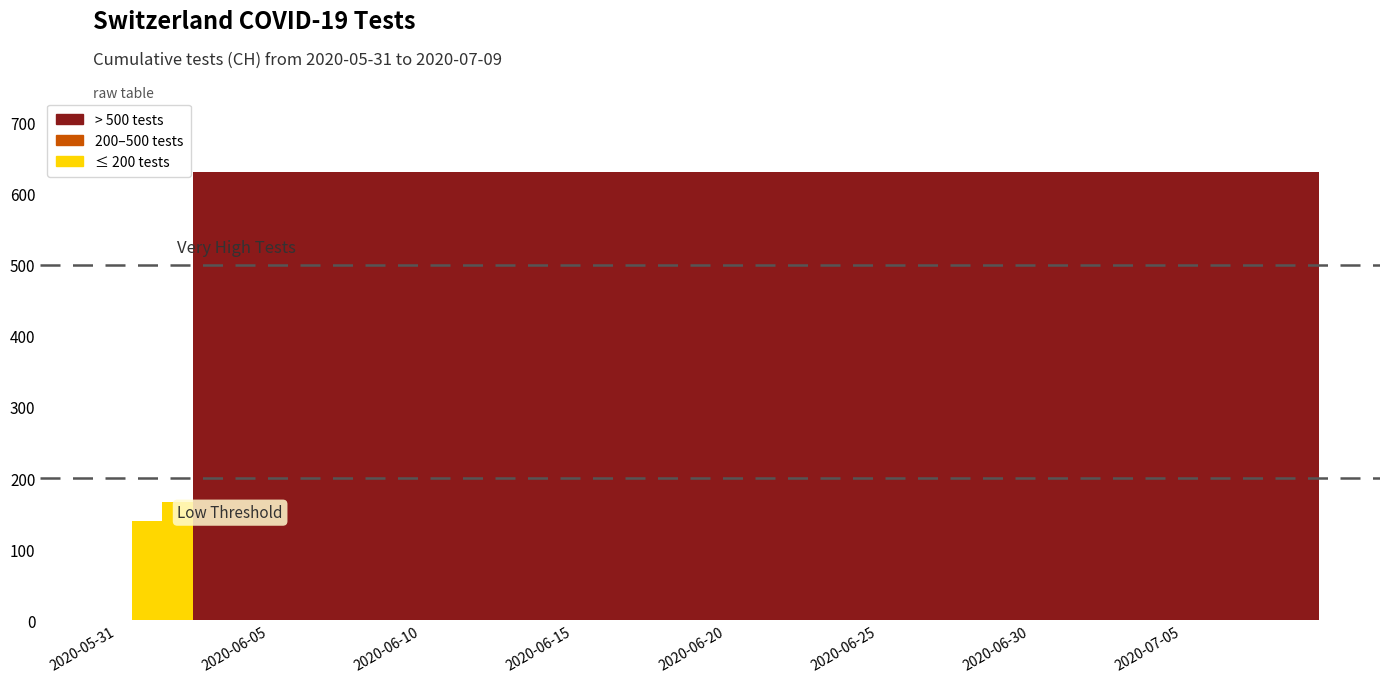

Reading left to right, list all the values displayed in this chart.

0	139	167	631	631	631	631	631	631	631	631	631	631	631	631	631	631	631	631	631	631	631	631	631	631	631	631	631	631	631	631	631	631	631	631	631	631	631	631	631